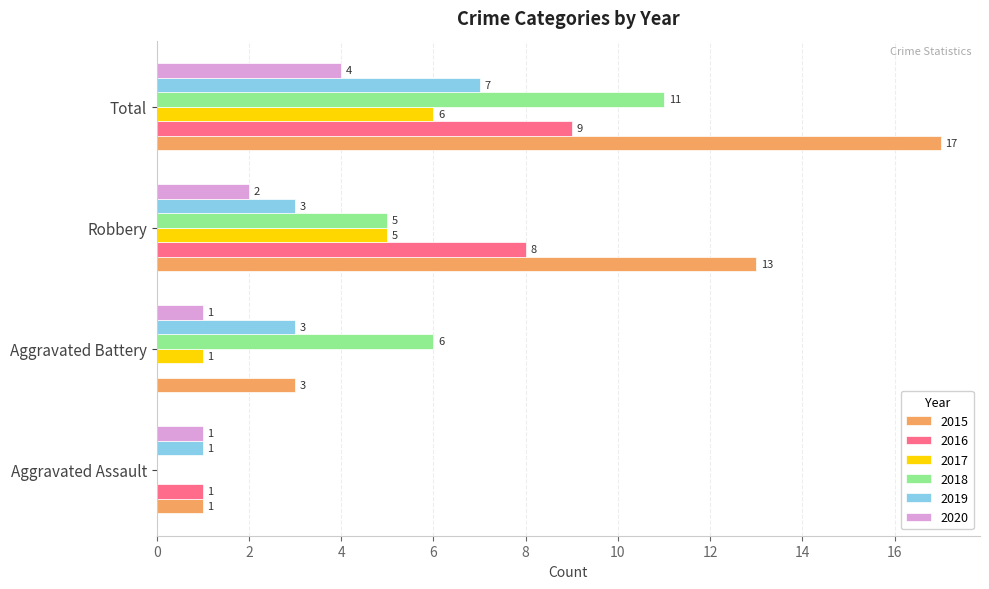

What is the greatest value displayed?

17